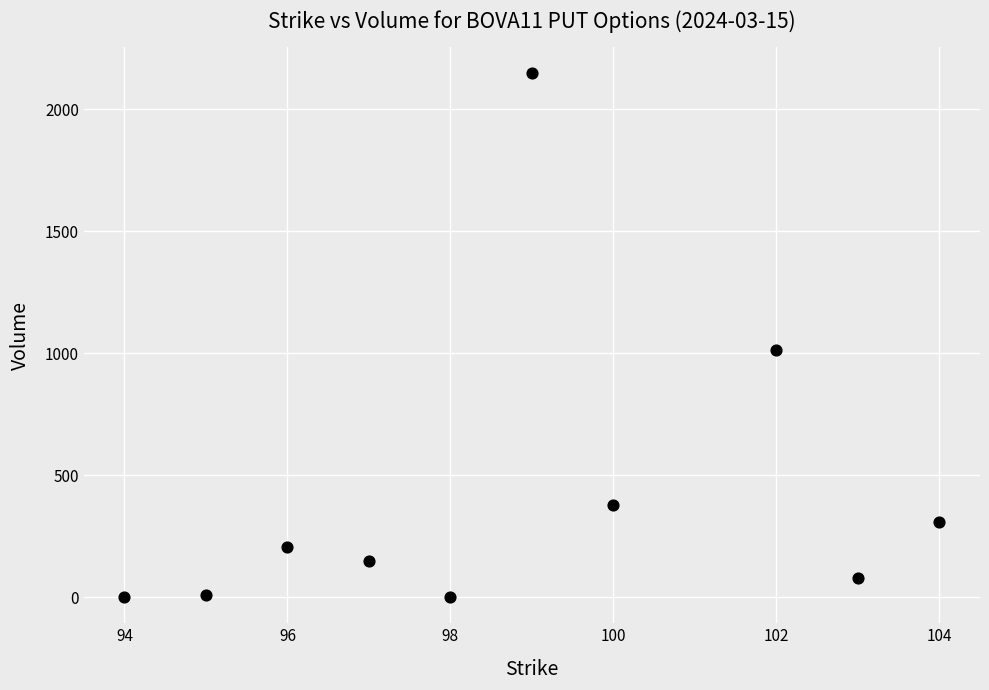

What Y value in the scatter plot is closest to 1074?

1015.0